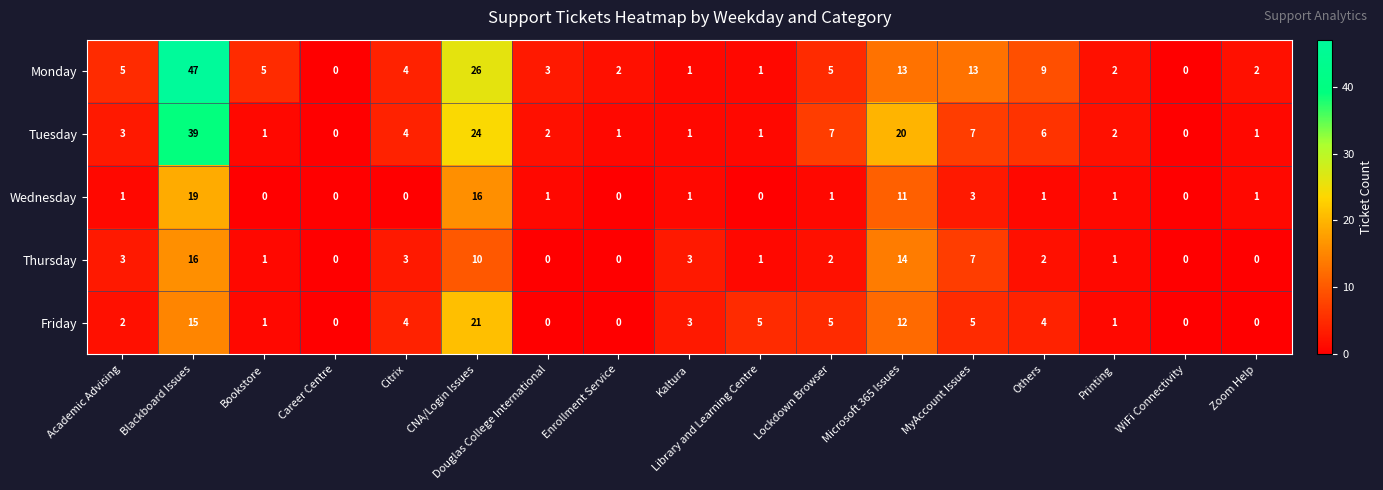

What is the difference between the maximum and second lowest values in the Wednesday series?

19